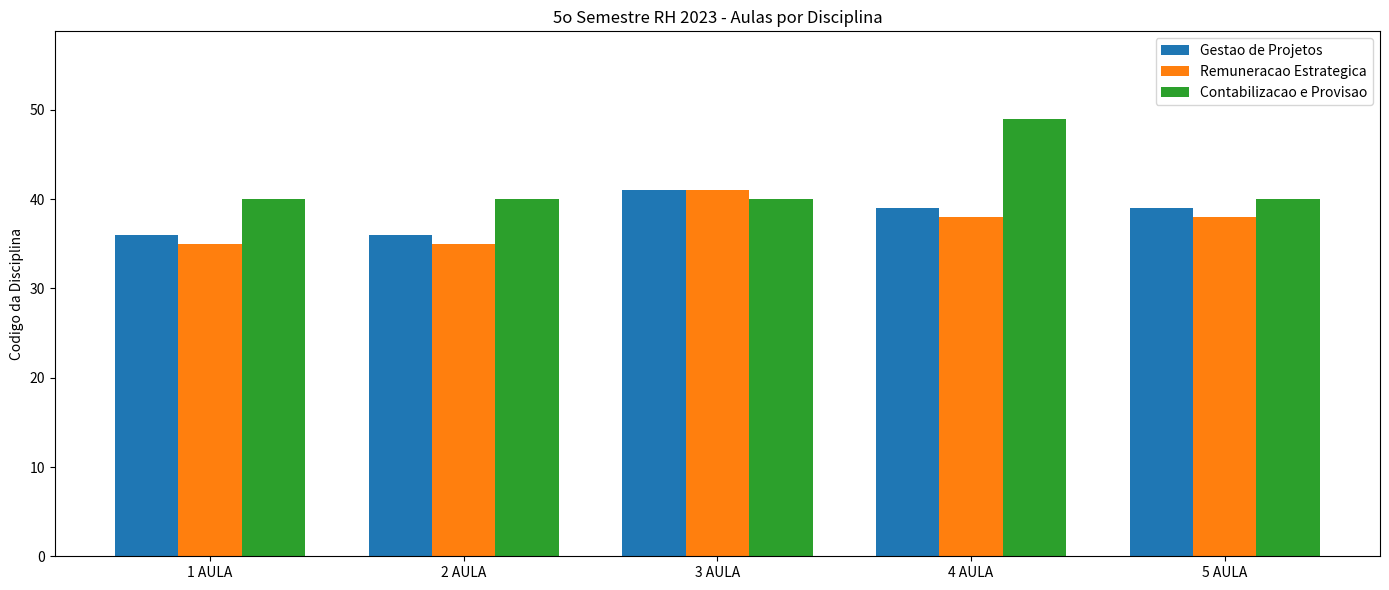

What is the sum of all Contabilizacao e Provisao values?

209